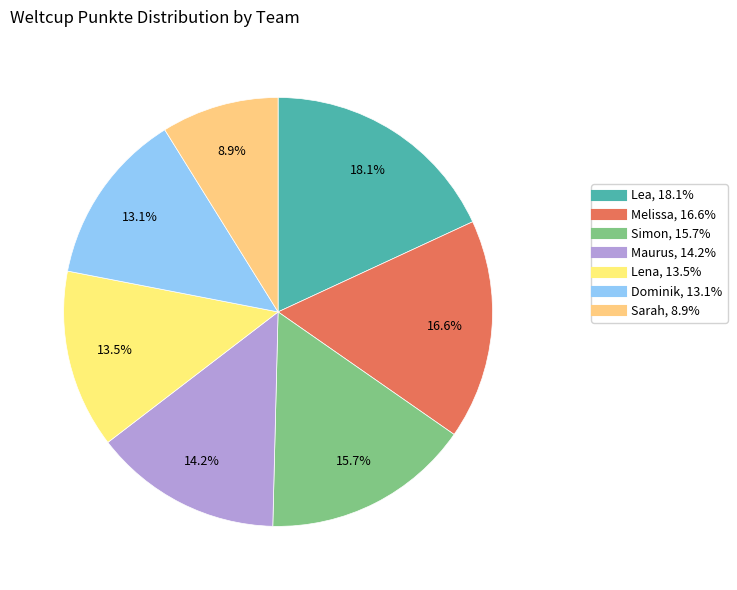

How many segments does this pie chart have?

7